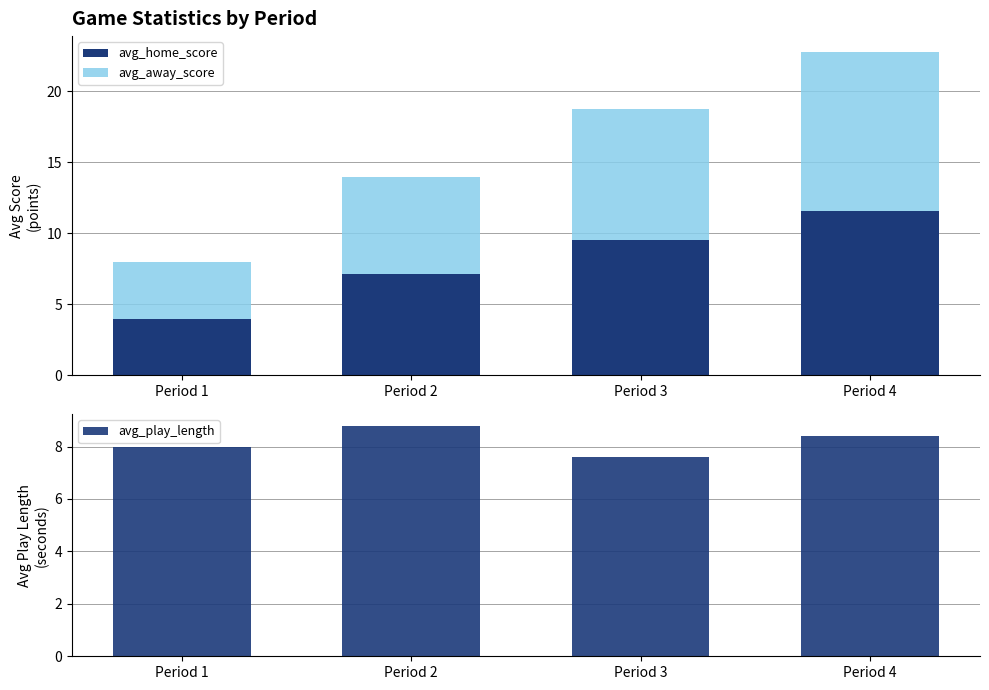

What is the value of the avg_home_score bar at the 2nd from the left?

7.2